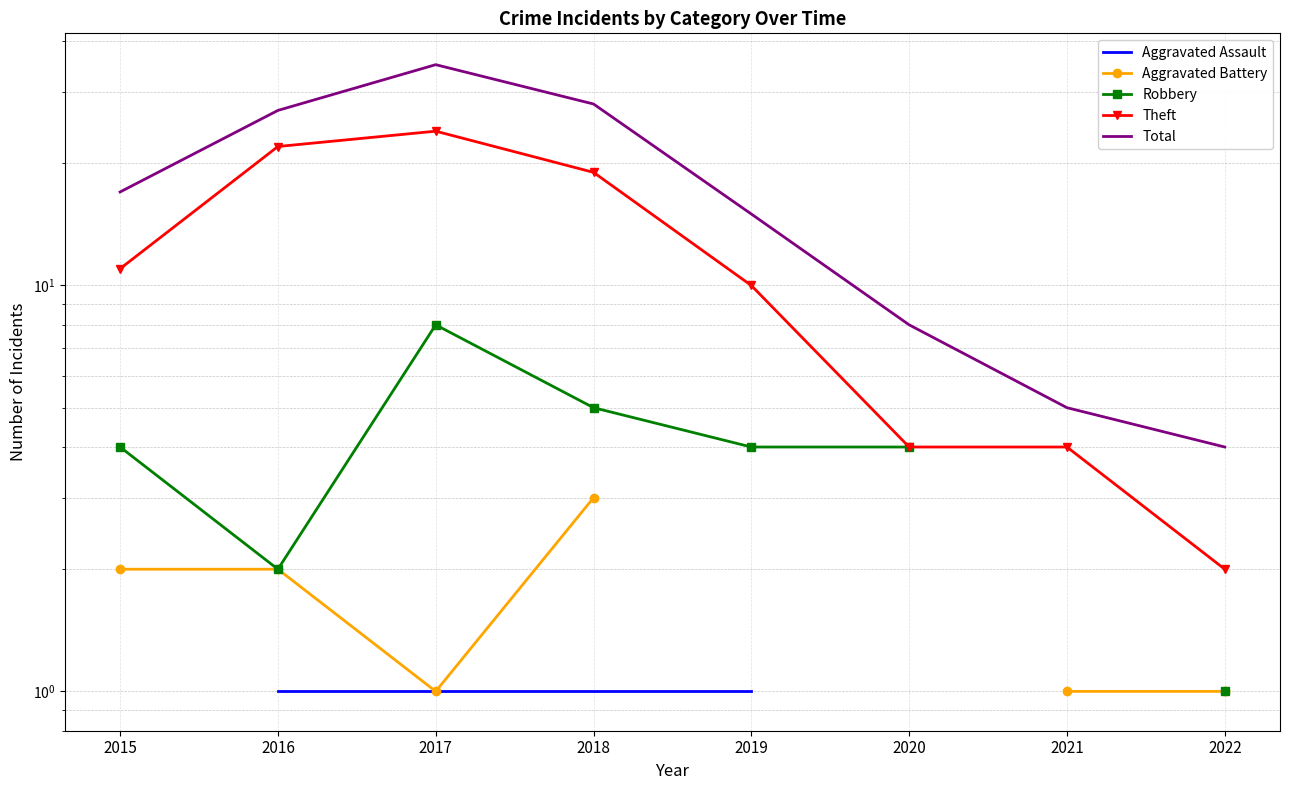

What is the value of the Aggravated Battery point at the 1st from the left?

2.0